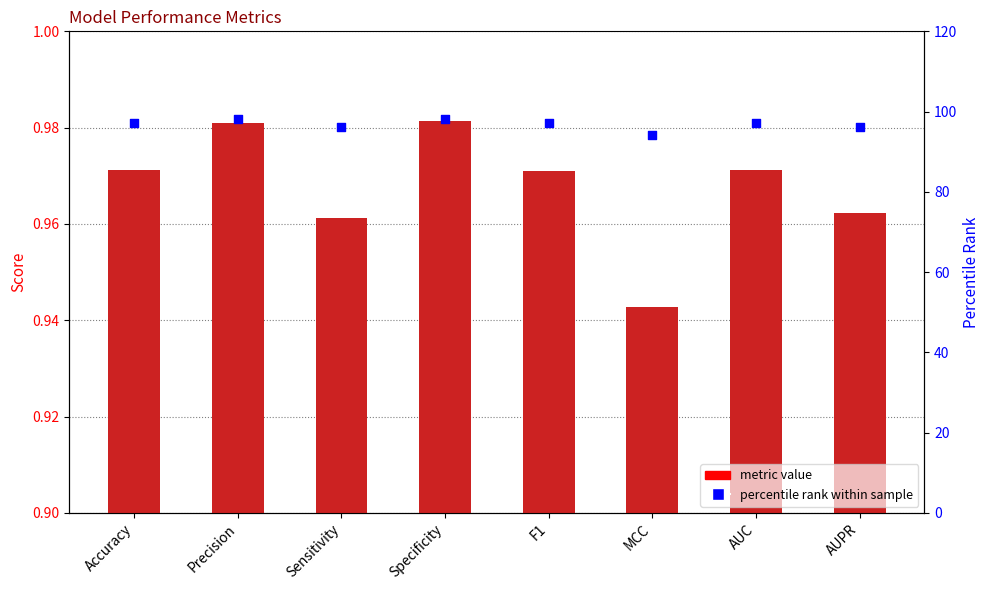

Is the value of percentile rank at Specificity greater than the value of col_1 at MCC?

Yes